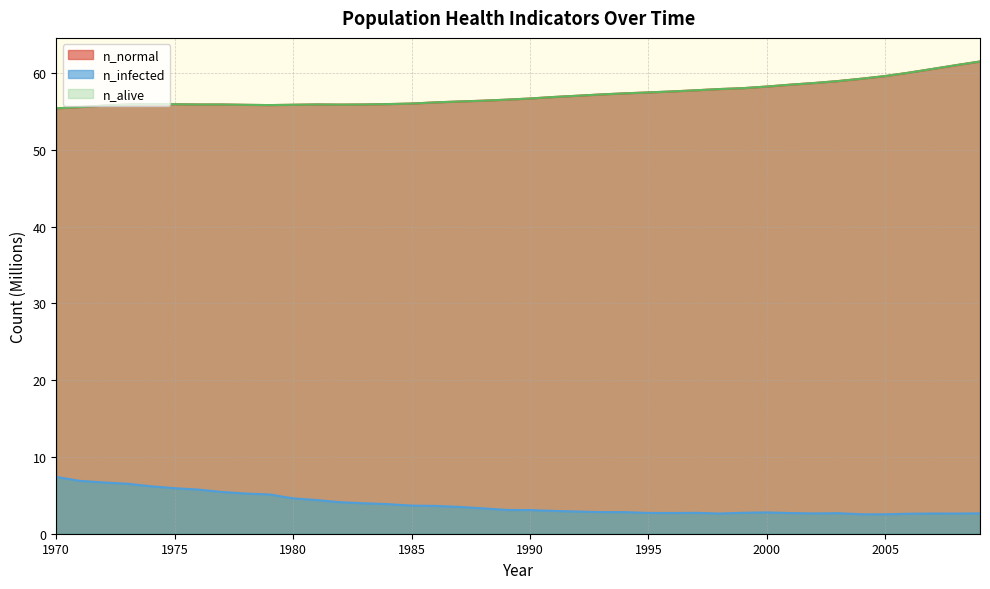

How many interior local peaks does the n_normal series have?

2